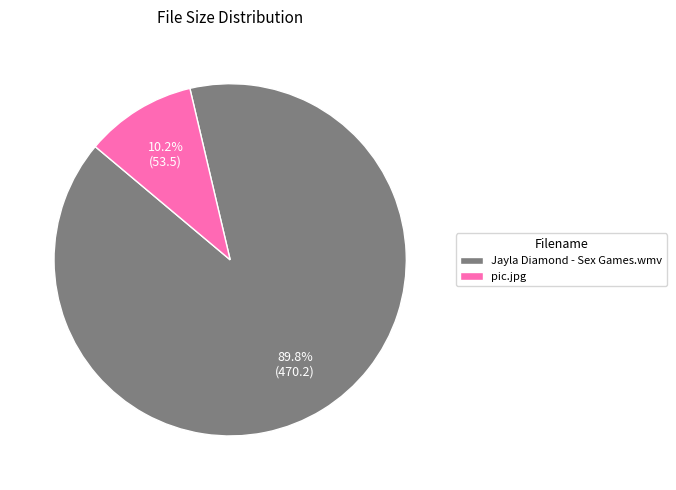

What is the ratio of the value at Jayla Diamond - Sex Games.wmv to the value at pic.jpg?

8.8